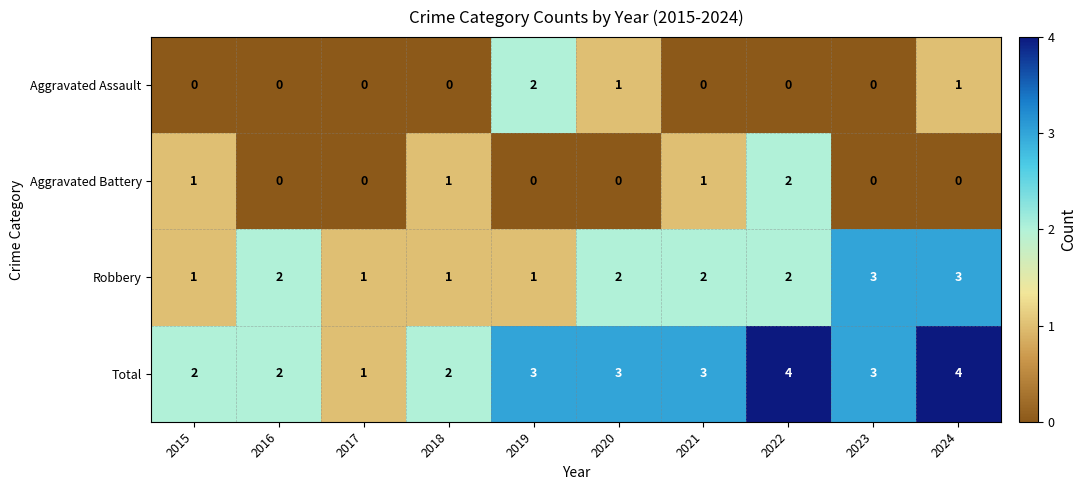

Which series has the largest total across all categories?

Total